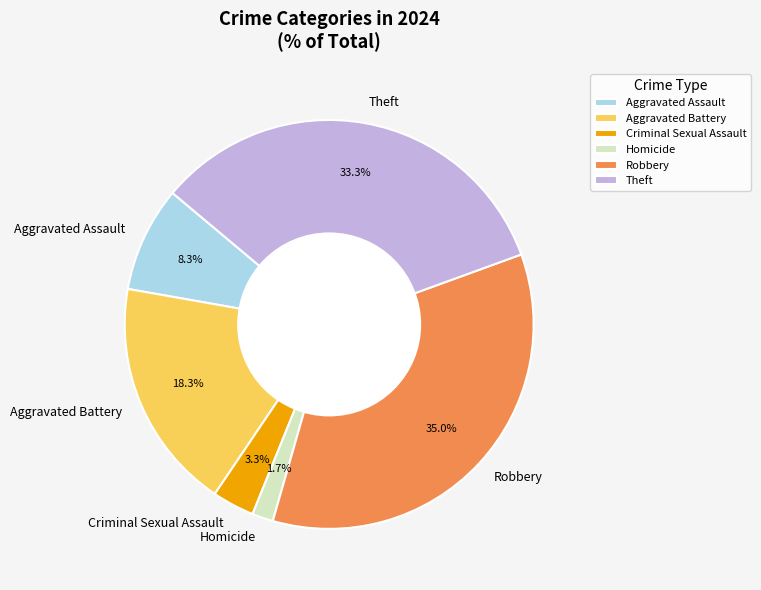

What portion of the pie excludes Aggravated Battery?

81.7%